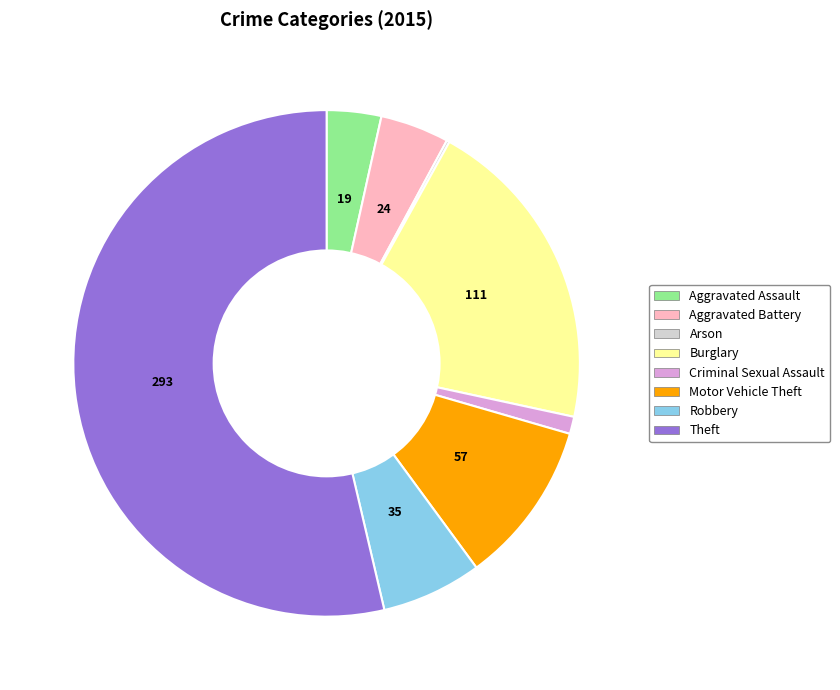

Does Theft account for over 50% of the chart?

Yes